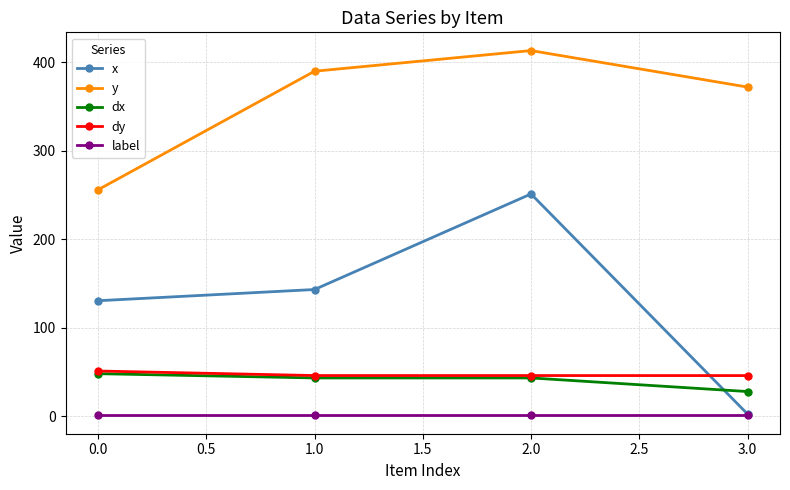

What is the highest value of the y series?

413.3